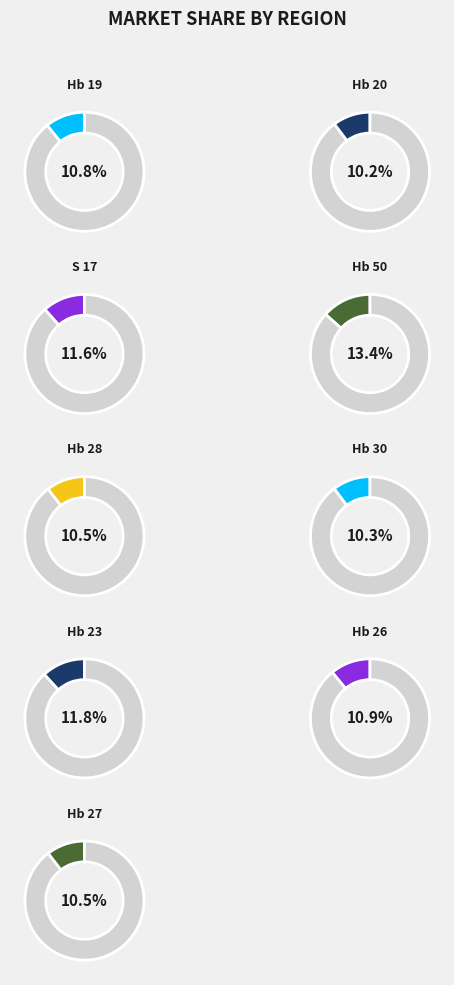

What percentage is the Hb 30 slice, to the nearest percent?

10%